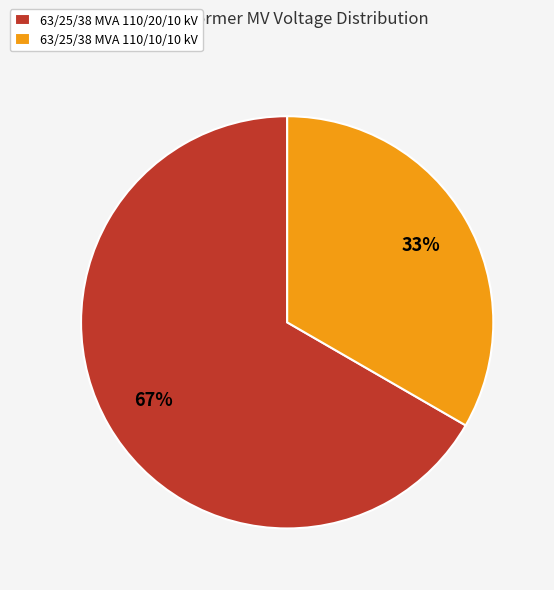

Is the sum of 63/25/38 MVA 110/10/10 kV and 63/25/38 MVA 110/20/10 kV greater than half?

Yes